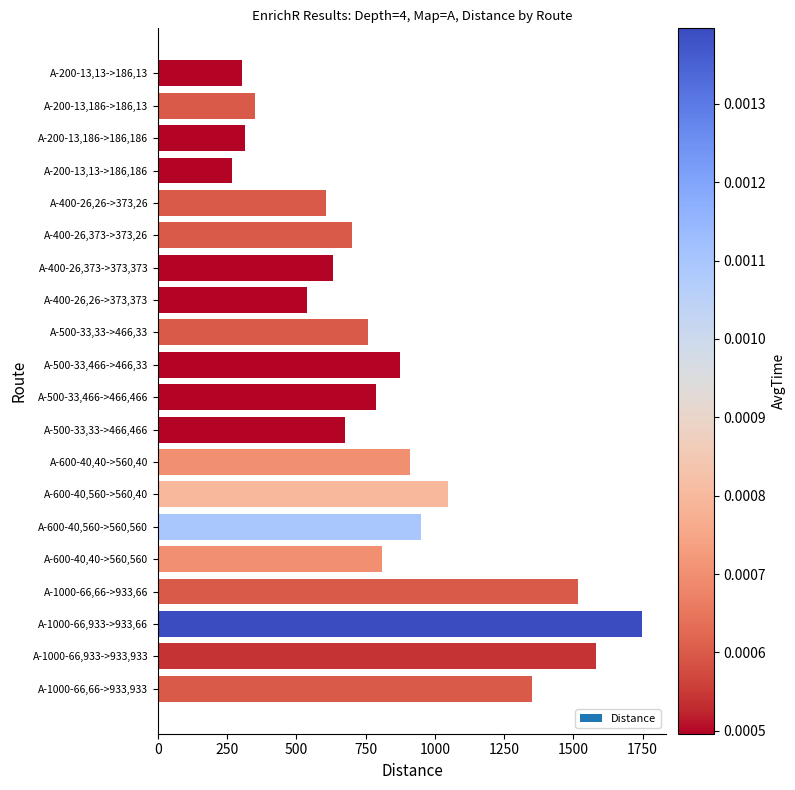

What is the approximate value at A-200-13,13->186,186?

269.2